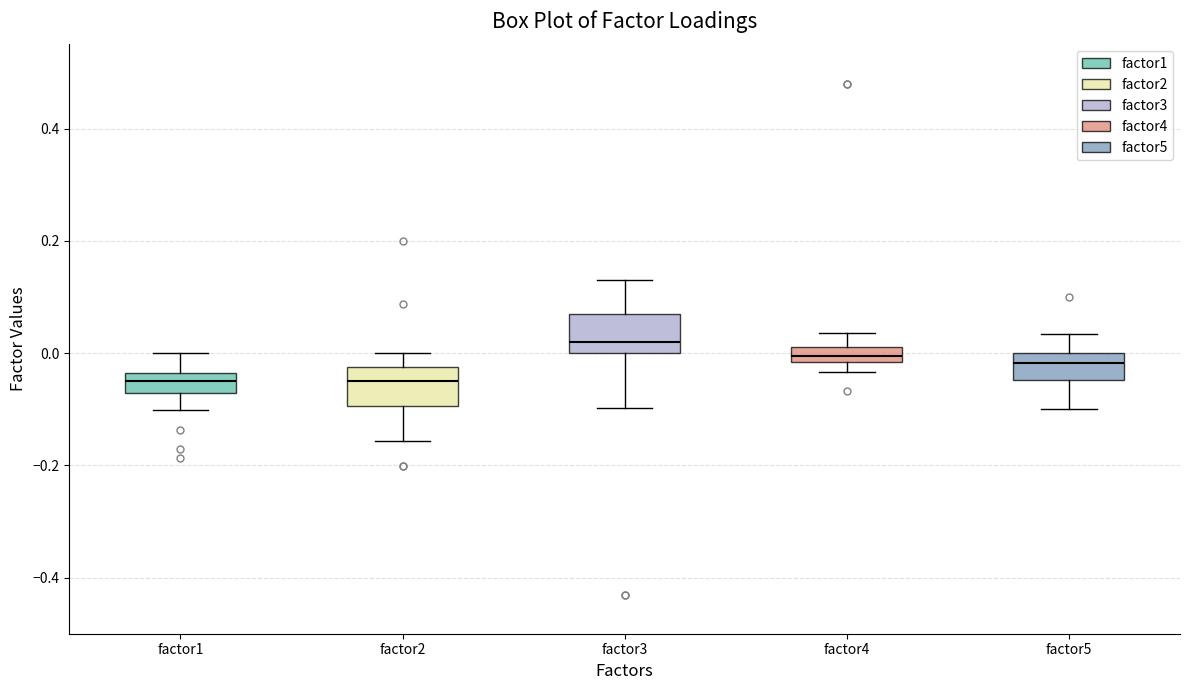

Where does the lower whisker of the box for factor5 end on the y-axis? The values are not printed on the chart, so give them approximately, as read against the axis.

-0.10